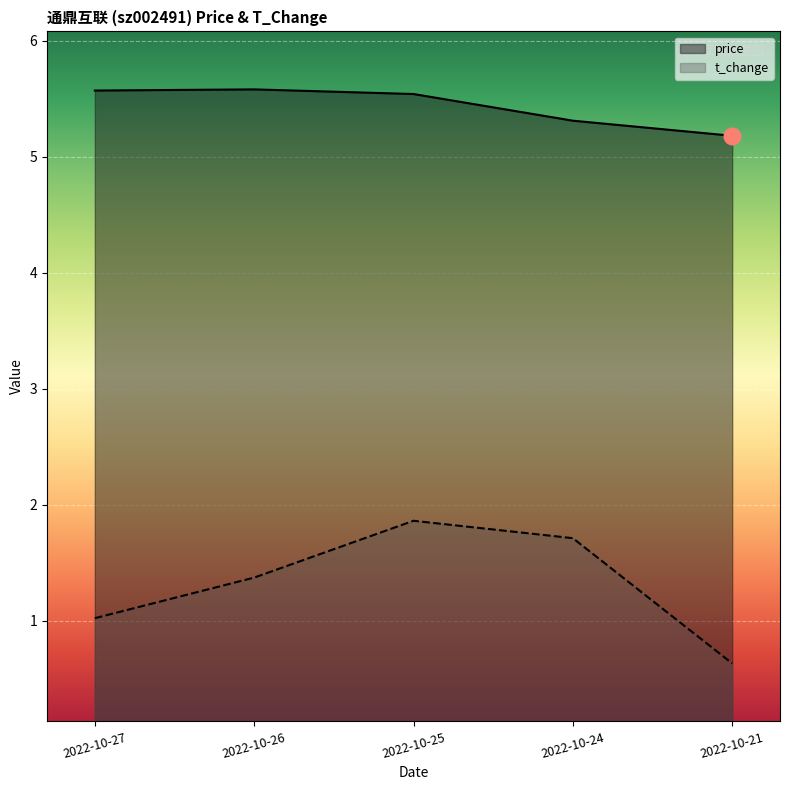

What value does the t_change series have at 2022-10-27?

1.0